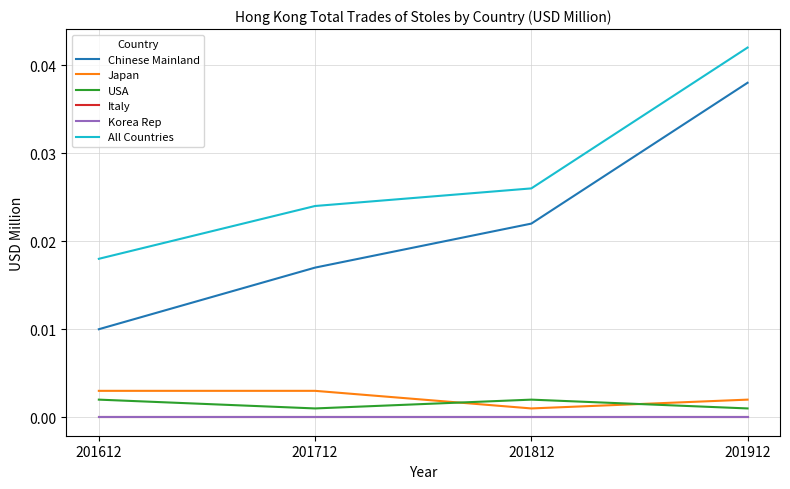

Rank the categories by Italy value from lowest to highest.

201612, 201712, 201812, 201912